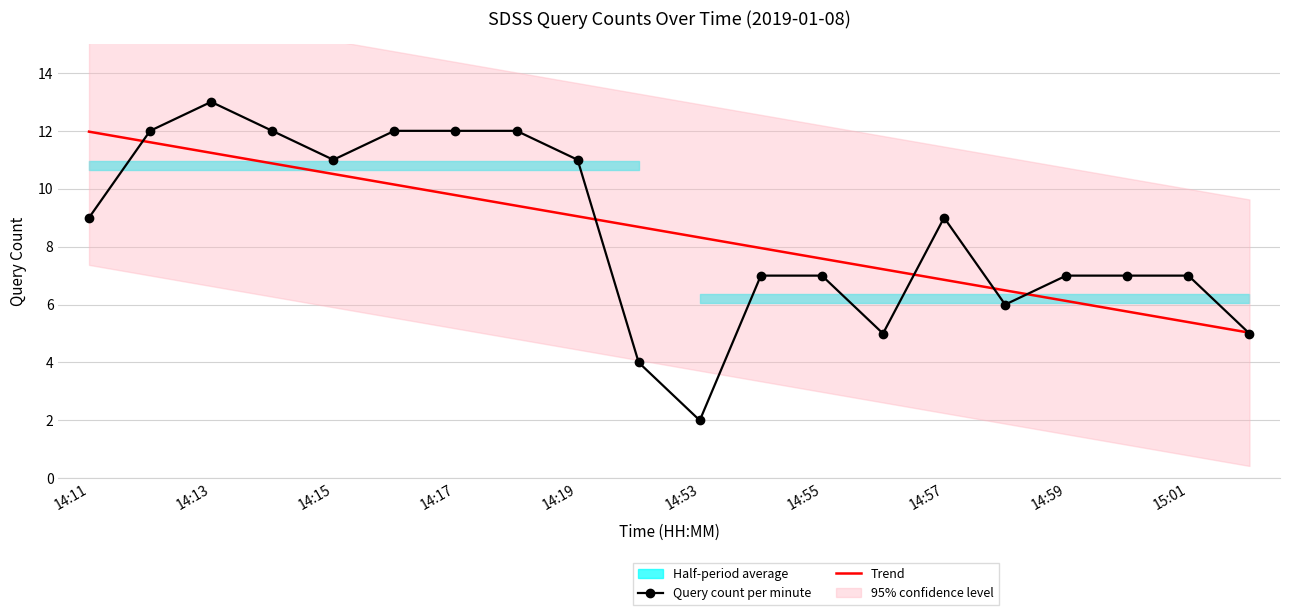

What is the maximum value for Query count per minute?

13.0